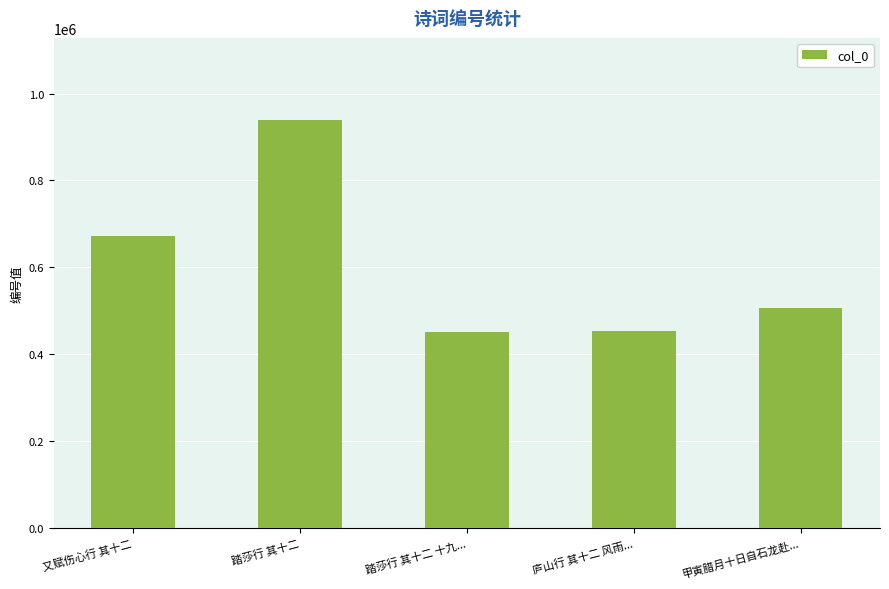

What is the label of the 4th bar from the right?

踏莎行 其十二